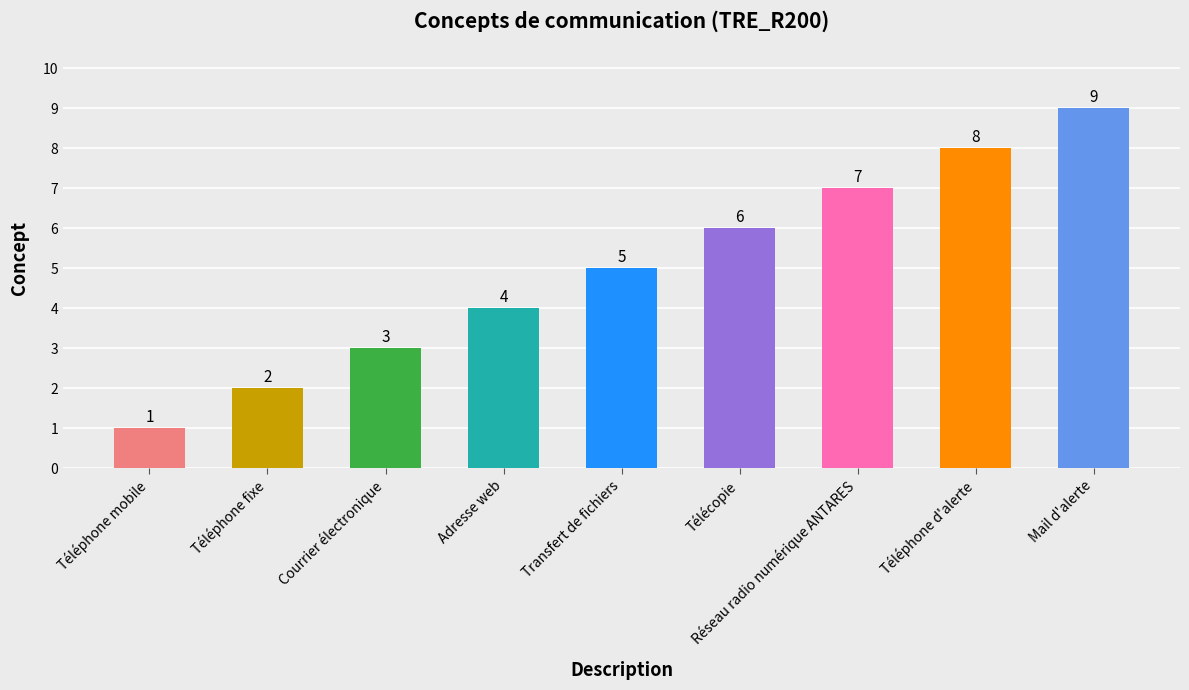

What is the minimum value shown in the chart?

1